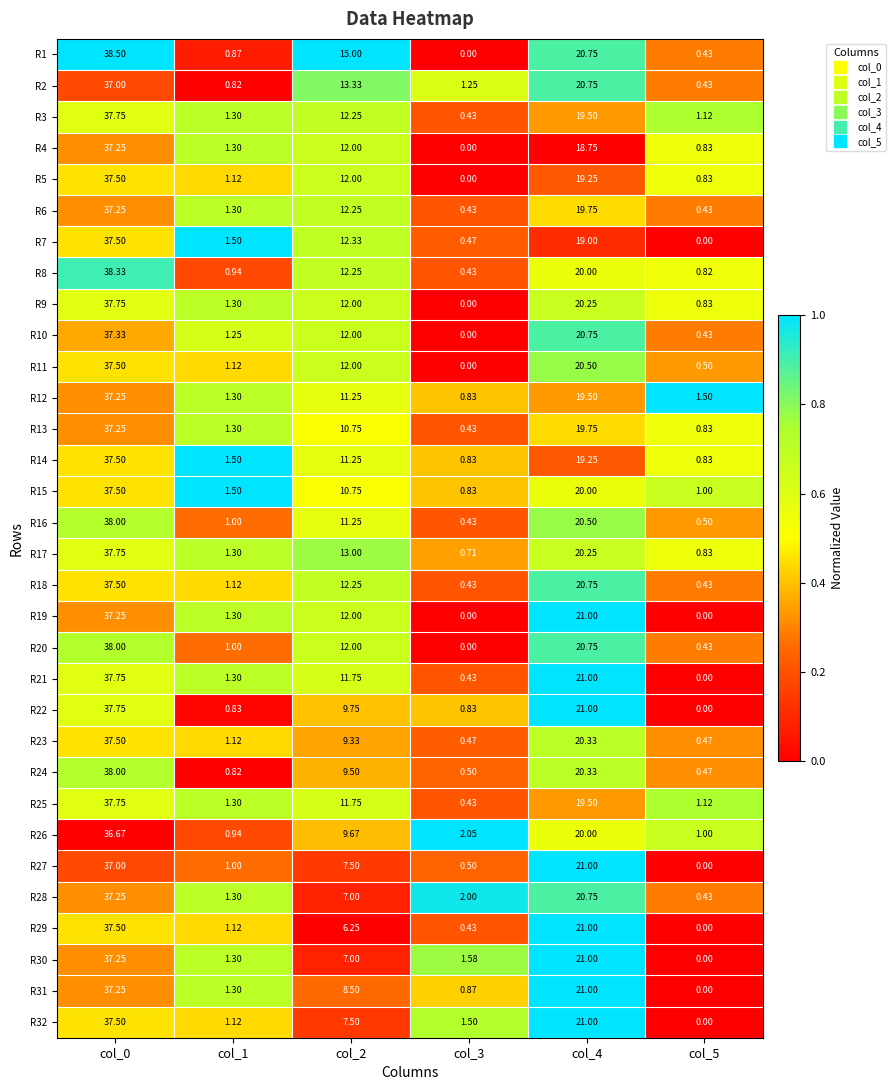

Is the value of R3 at col_4 greater than the value of R8 at col_1?

Yes